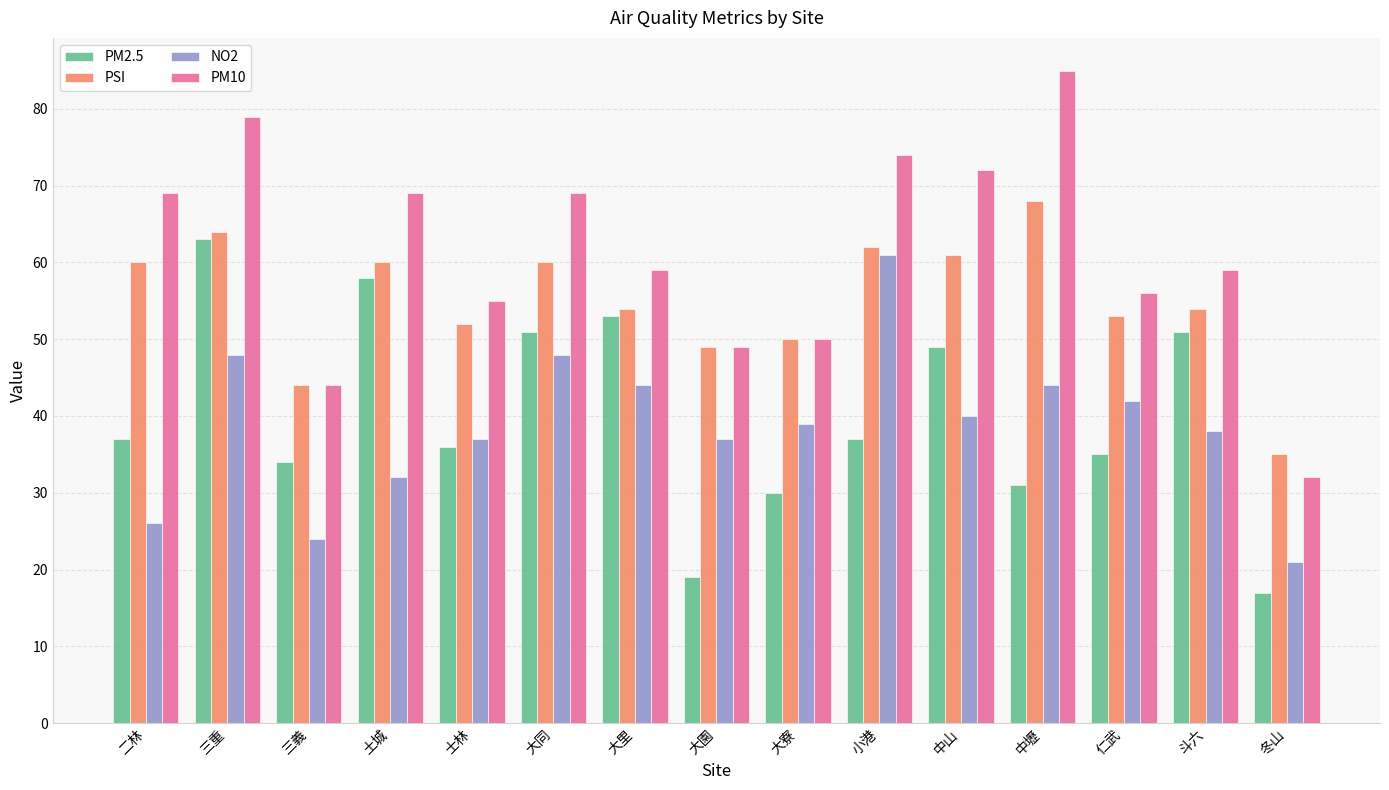

Which category has the highest value in the PM10 series?

中壢